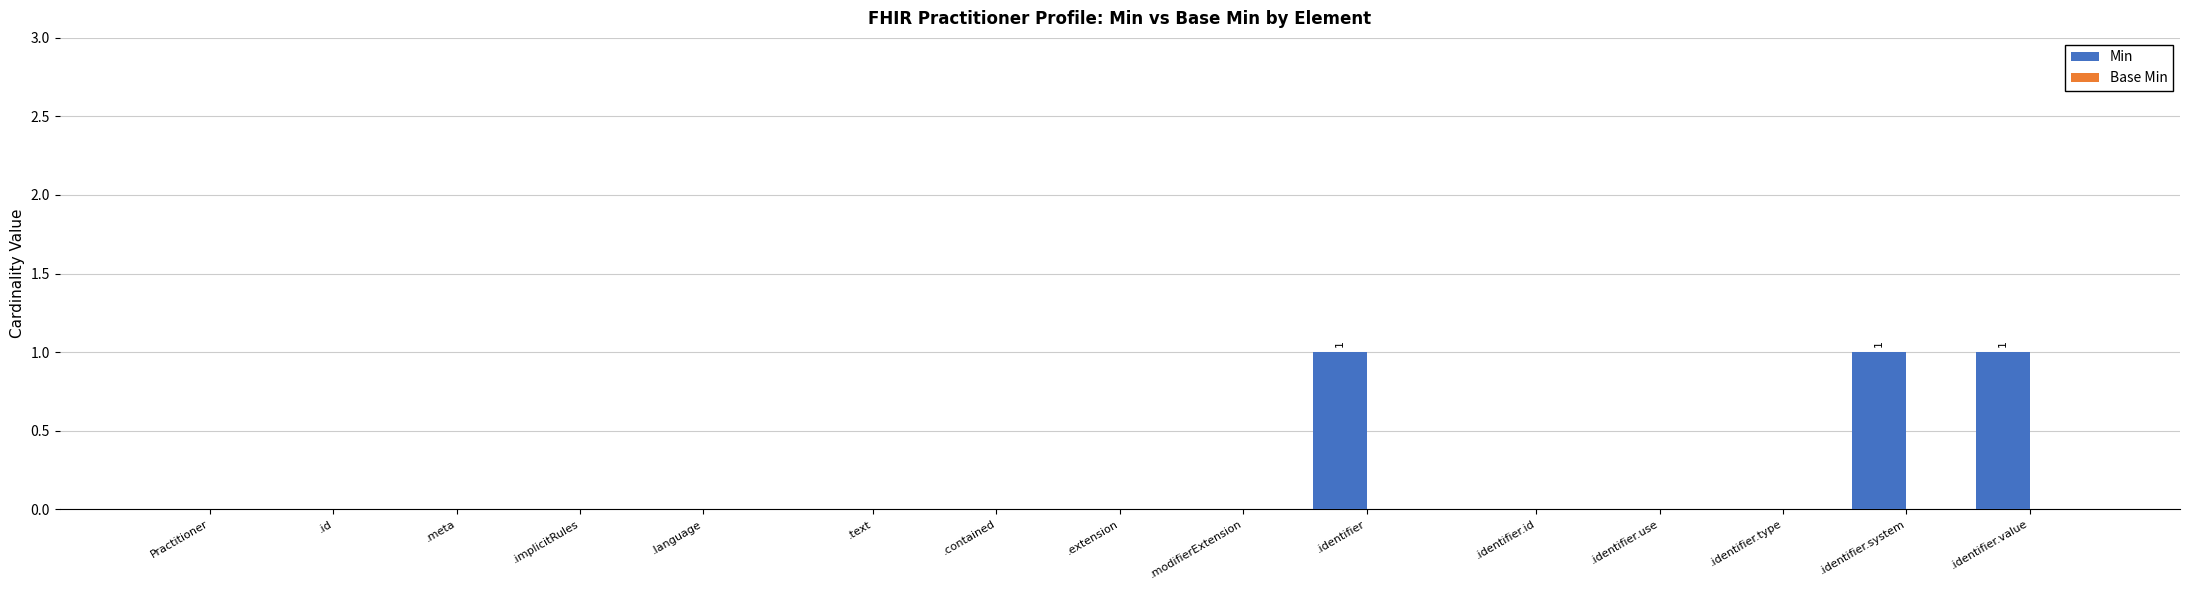

Count the number of categories in the chart.

15